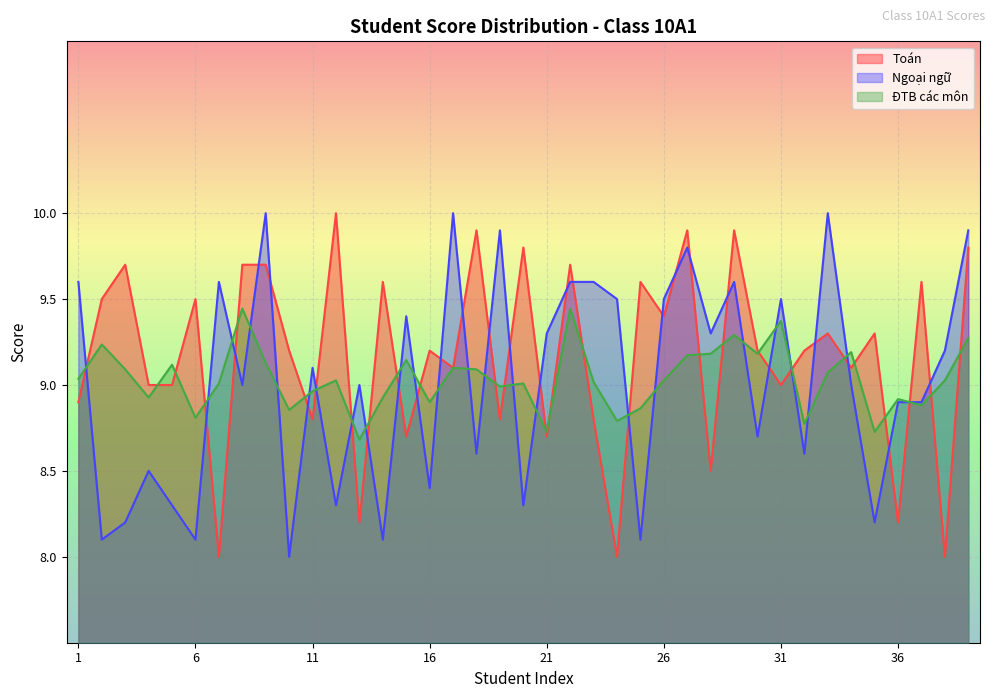

What is the sum of the Toán values at 23 and 8?

18.5